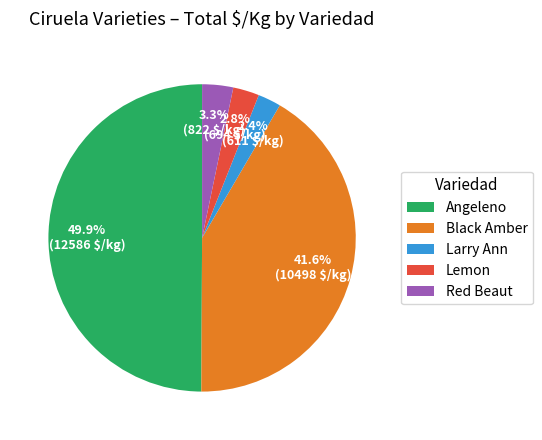

Between Larry Ann and Angeleno, which is larger?

Angeleno